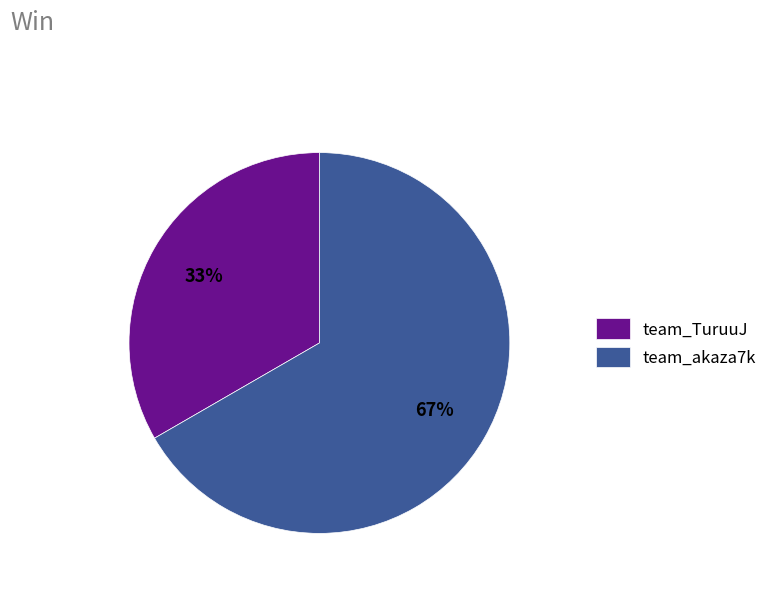

What is the largest slice in the pie chart?

team_akaza7k